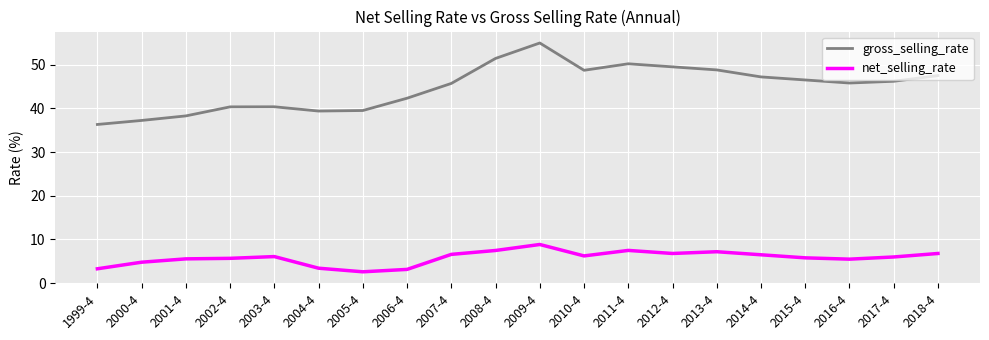

What is the difference between the second highest and minimum values in the net_selling_rate series?

4.9